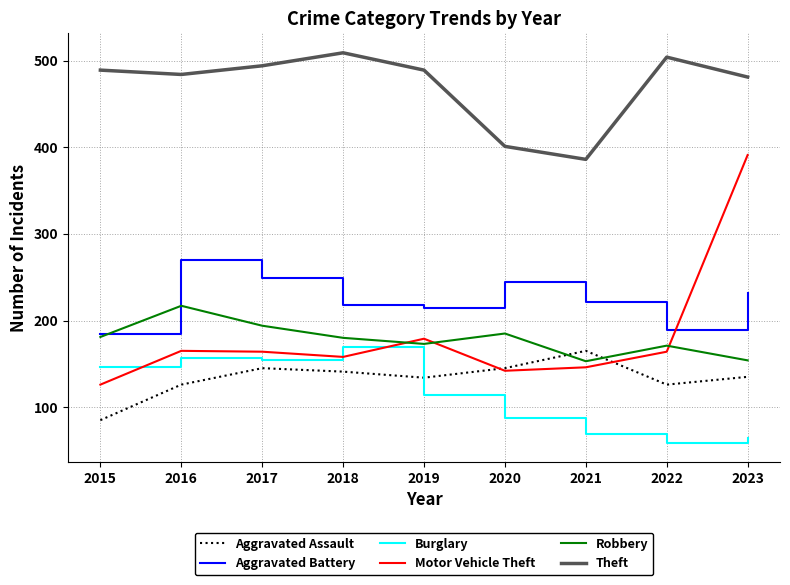

Which label corresponds to the largest value in the chart?

2018